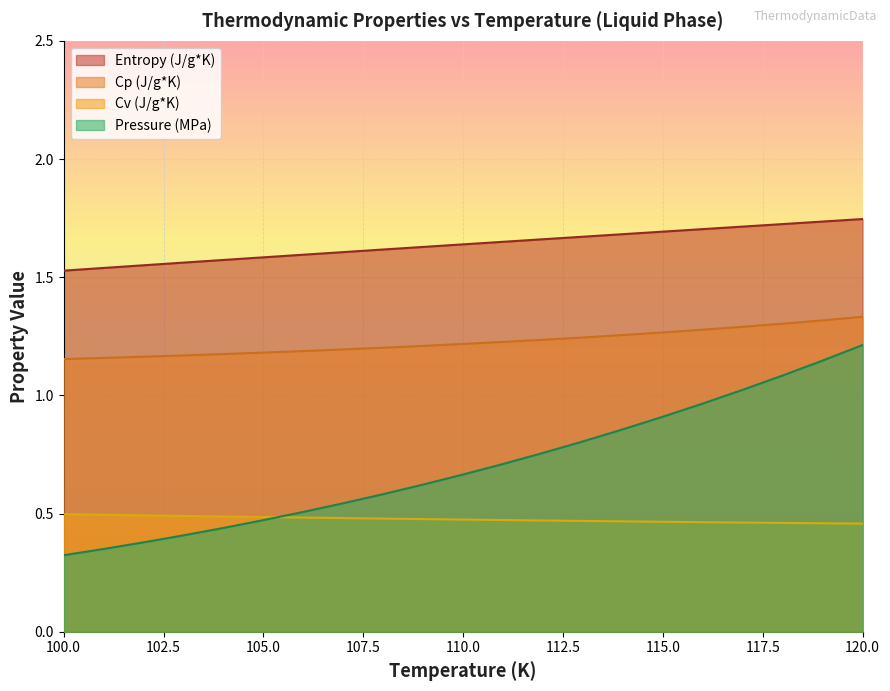

Is the value of Cv (J/g*K) at 108 greater than the value of Pressure (MPa) at 106?

No